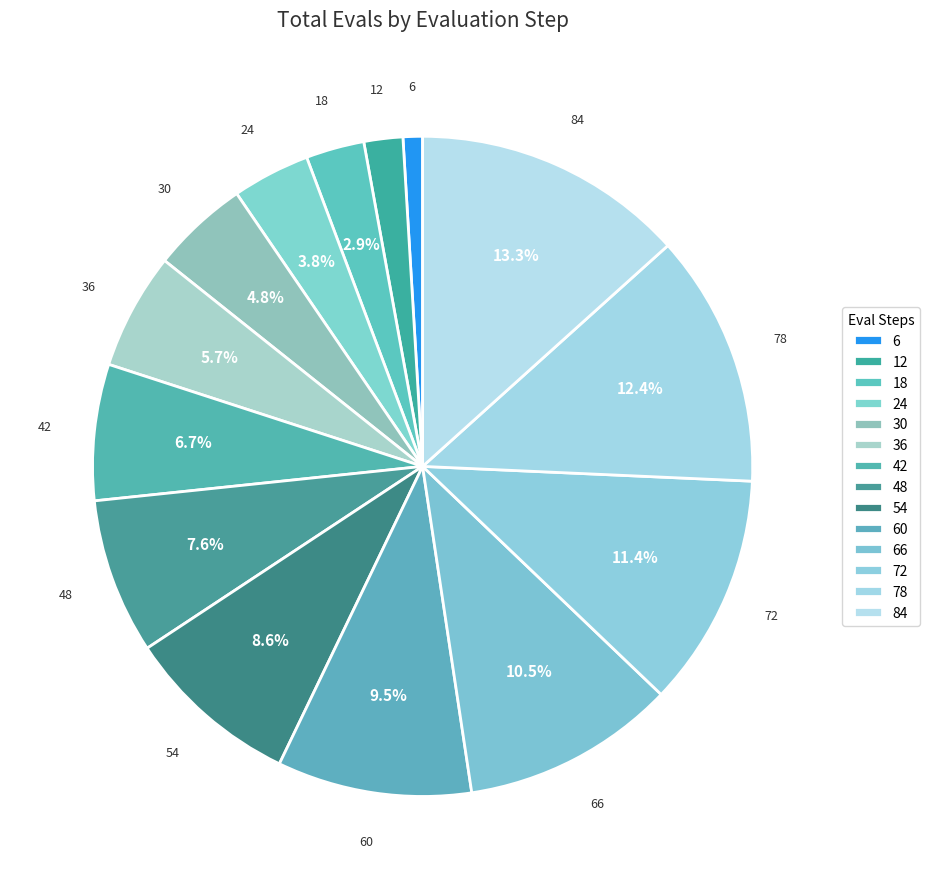

What is the smallest slice in the pie chart?

6